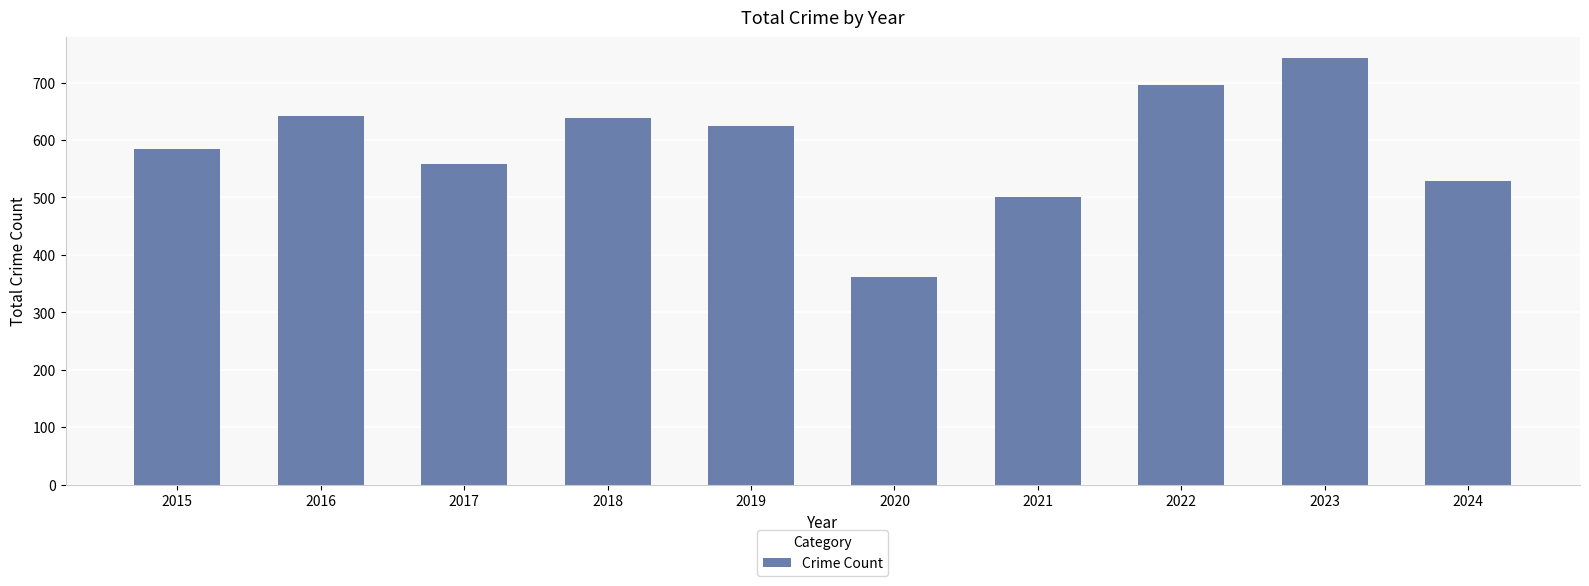

What is the minimum value shown in the chart?

362